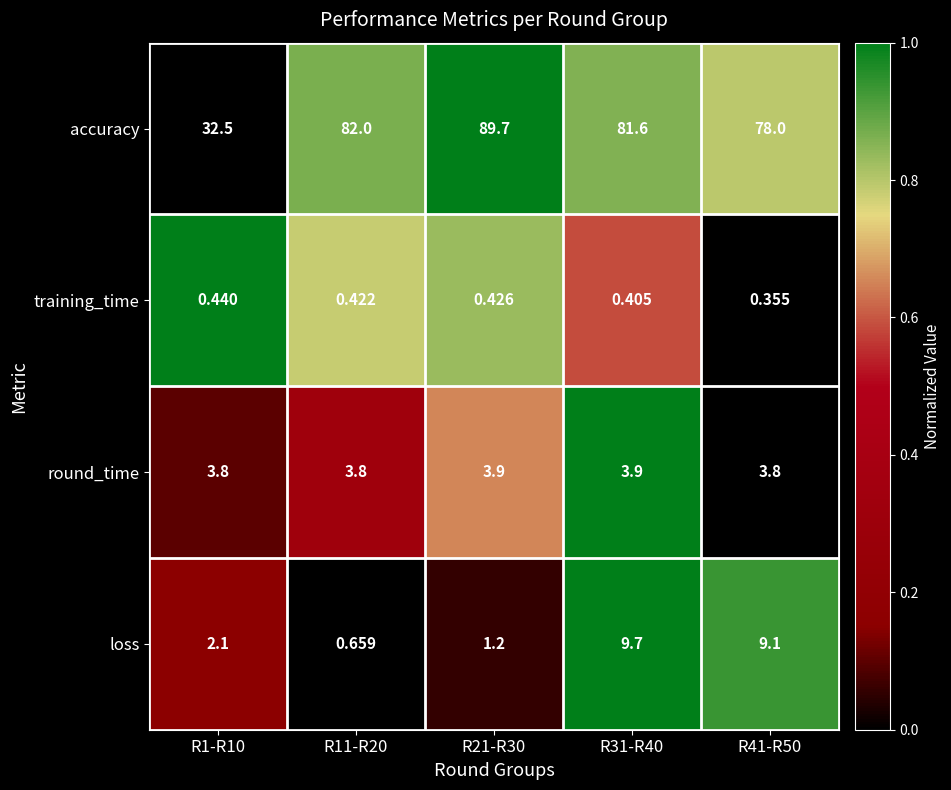

Count the number of data series in this chart.

4